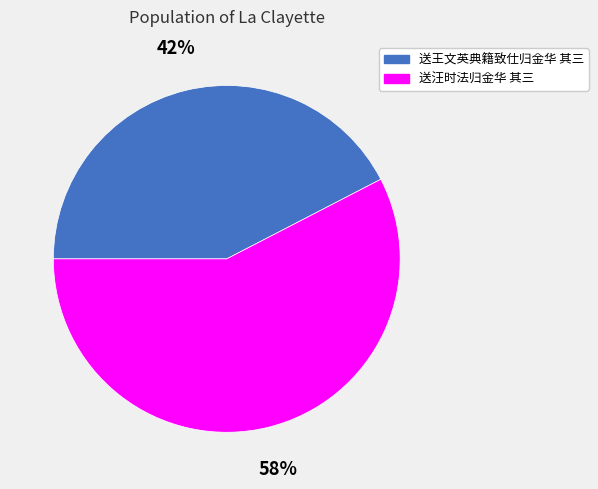

How many segments does this pie chart have?

2